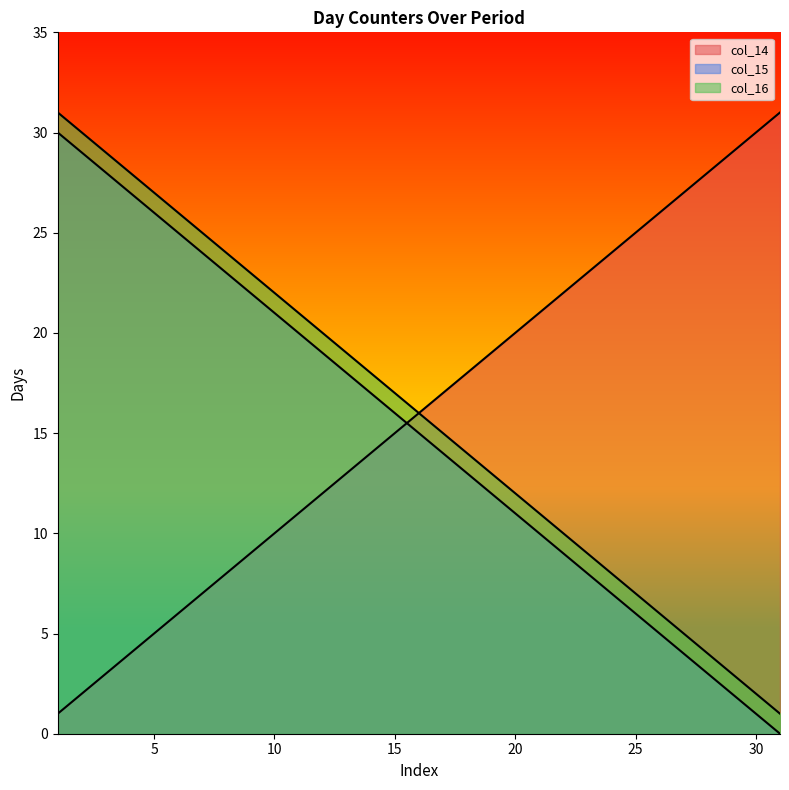

Read the col_16 value at 10, to the nearest 10.

20